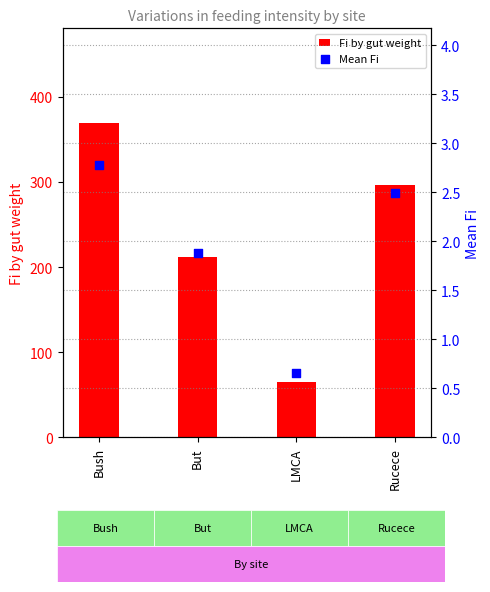

Which series reaches the maximum Y coordinate?

Fi by gut weight